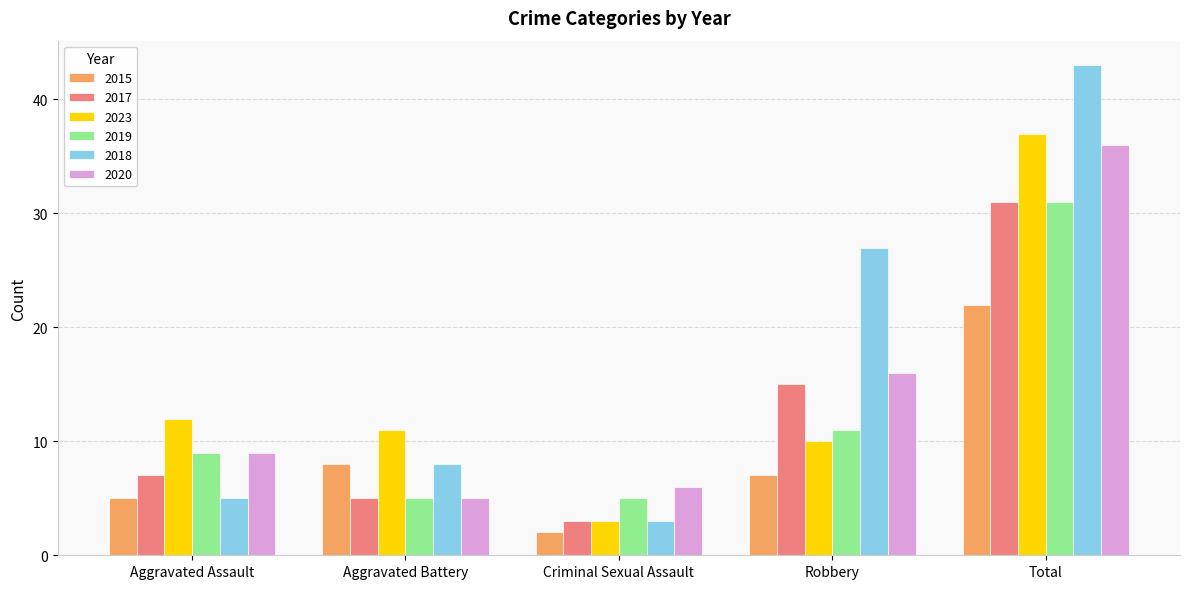

Which category has the highest value in the 2018 series?

Total